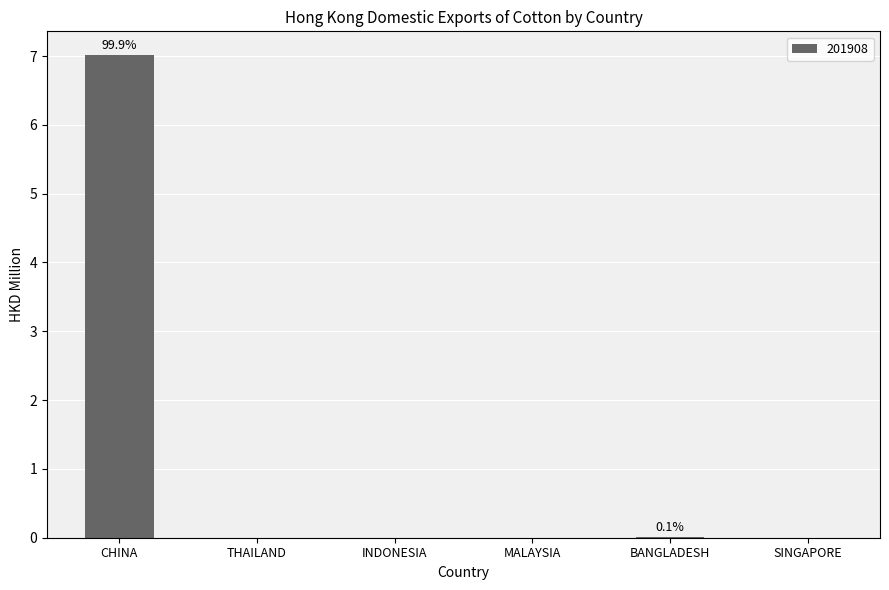

At which category does the chart reach its peak across all series?

CHINA